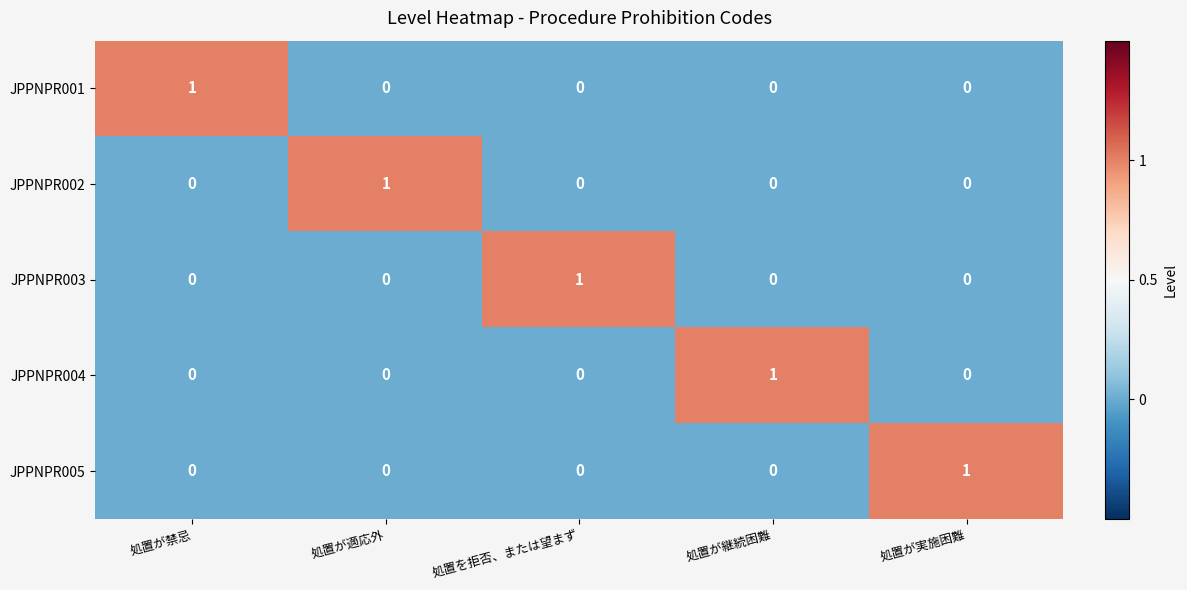

True or false: JPPNPR002 has a value of 0 at 処置が継続困難.

True